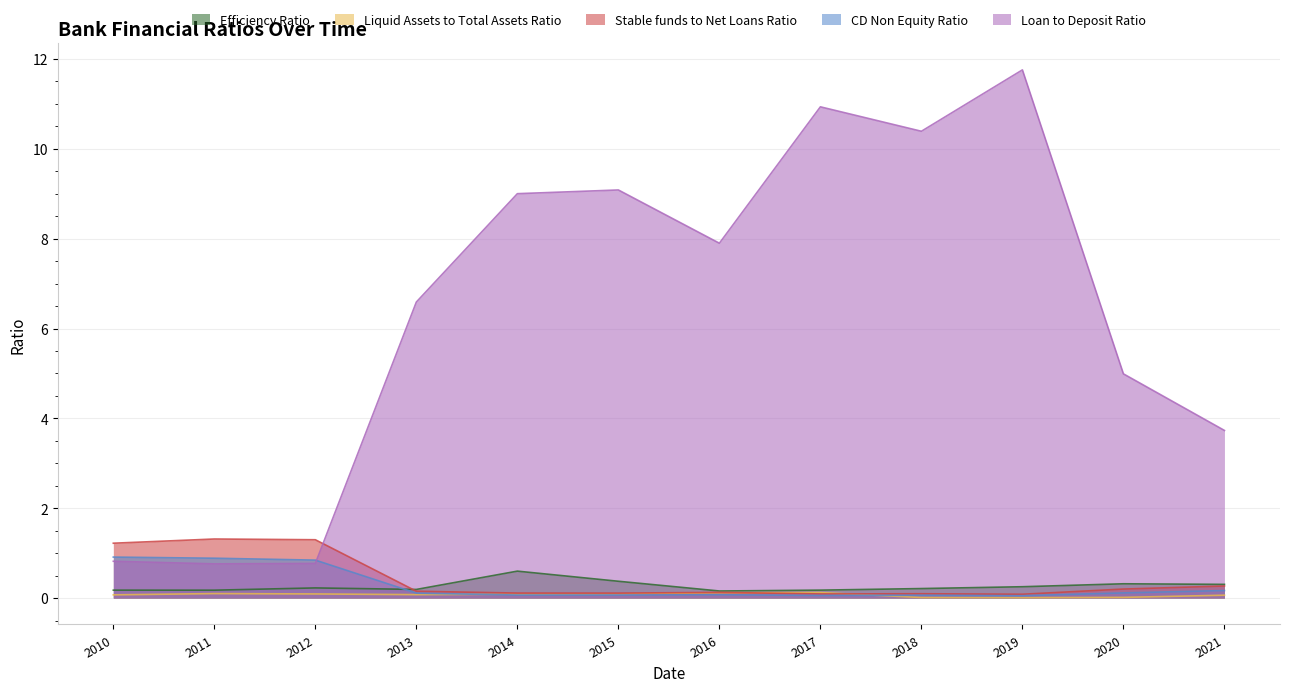

How many distinct data groups are displayed?

5